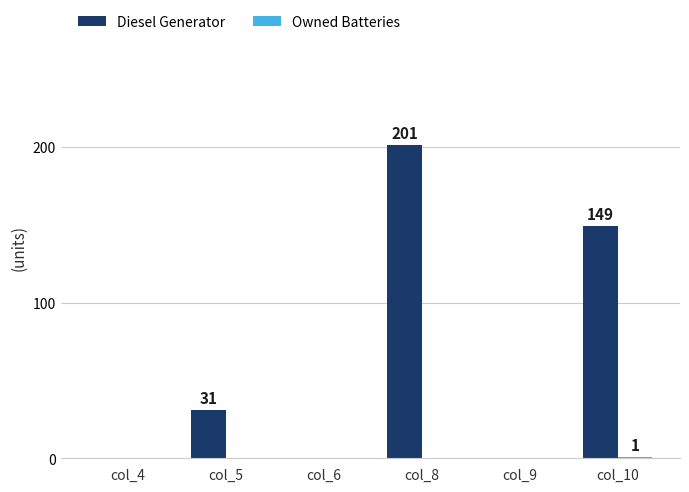

Which label corresponds to the largest value in the chart?

col_8